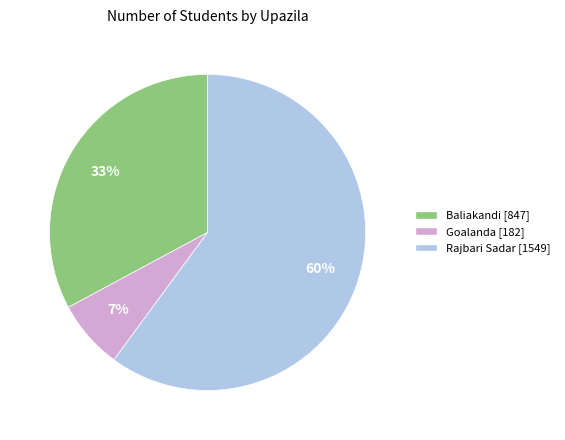

What percentage is the Goalanda slice, to the nearest percent?

7%